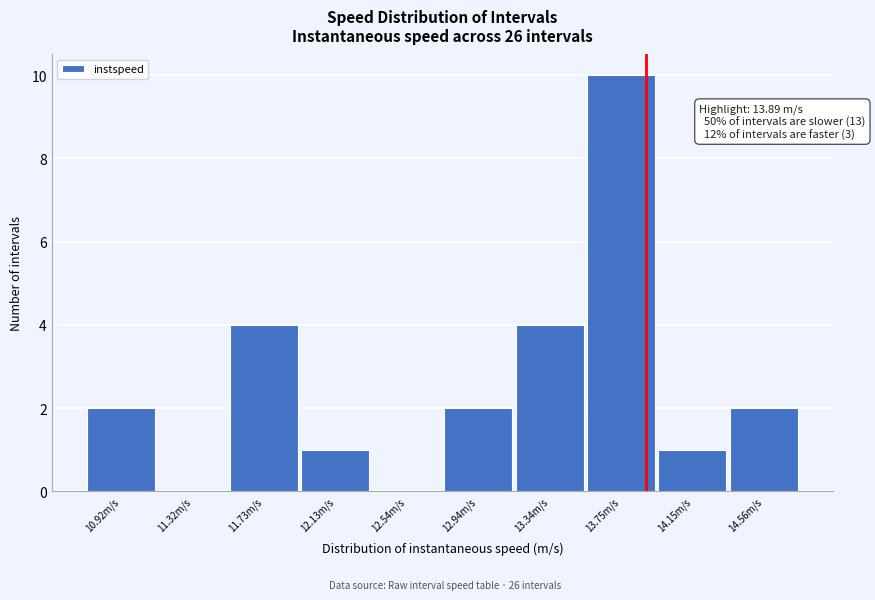

Which range on the x-axis has the tallest bar?

13.55 to 13.95